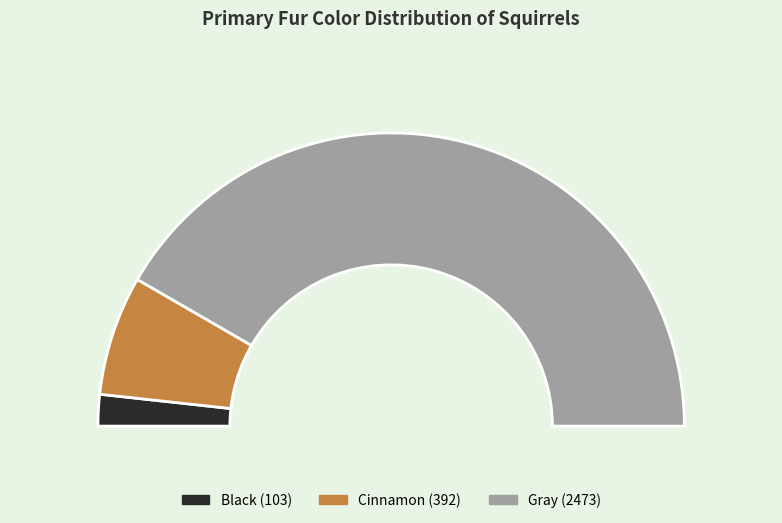

Which category has the biggest portion of the pie?

Gray